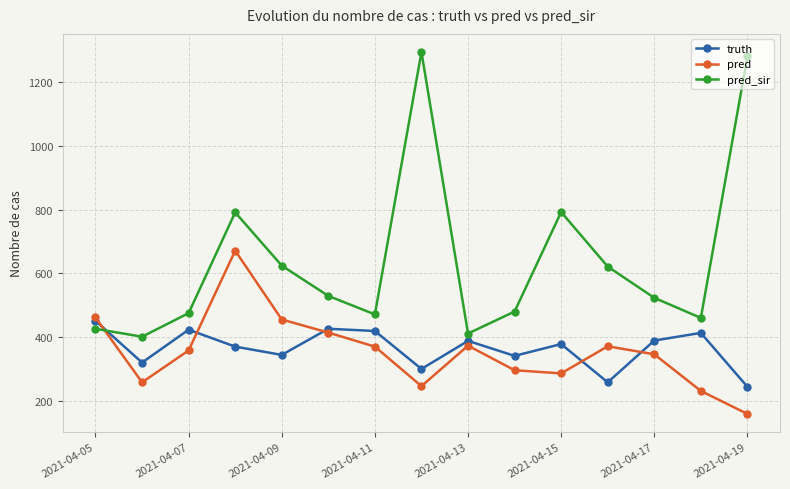

What are all the series names shown in the legend?

truth, pred, pred_sir